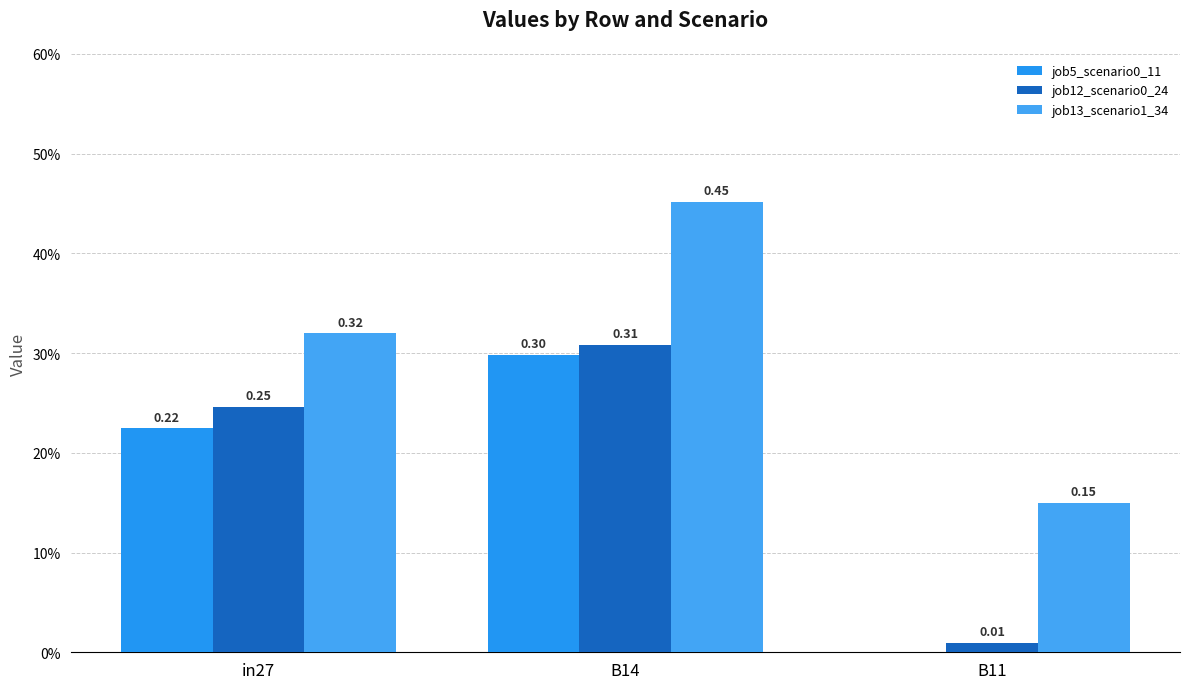

The value of job12_scenario0_24 at B14 is 0.1. True or false?

False